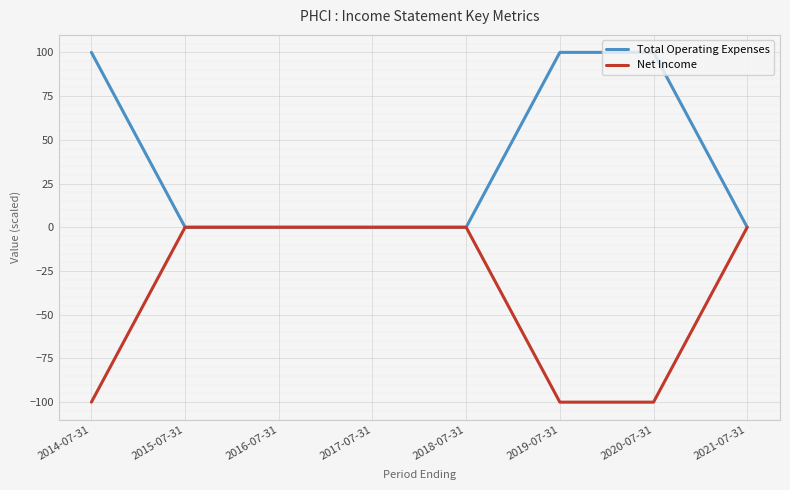

What is the spread (max minus min) of values at 2019-07-31?

200